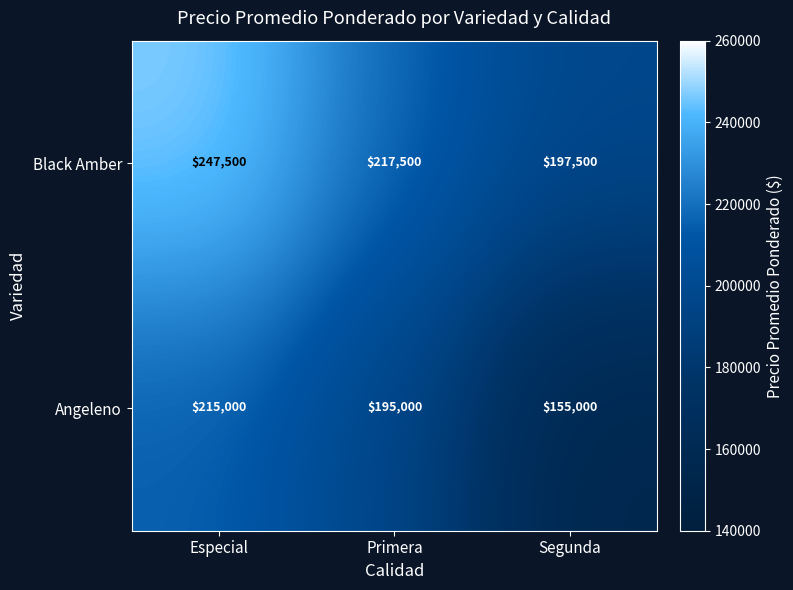

Rank the series by their maximum value, from lowest to highest.

Angeleno, Black Amber